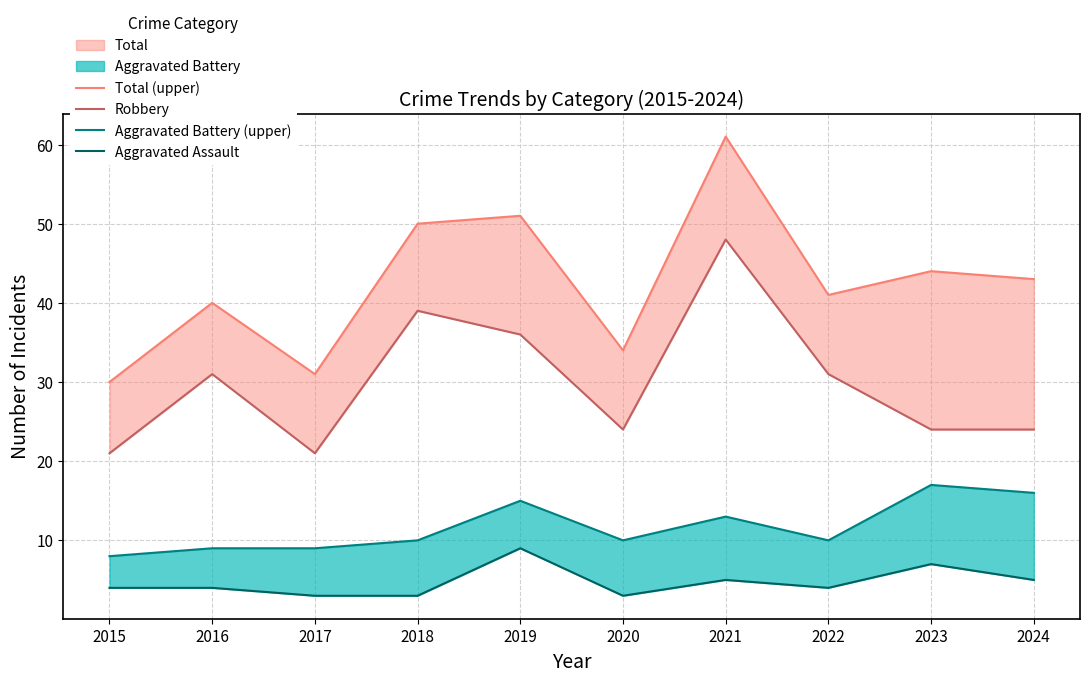

What is the difference between the second highest and minimum values in the Robbery series?

18